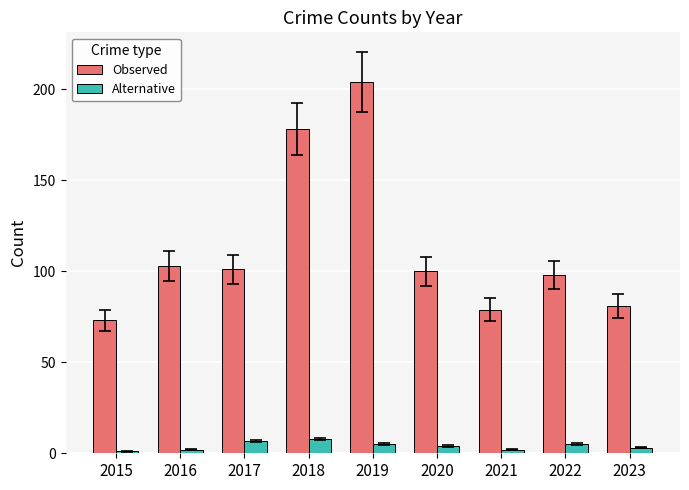

Count the number of categories in the chart.

9